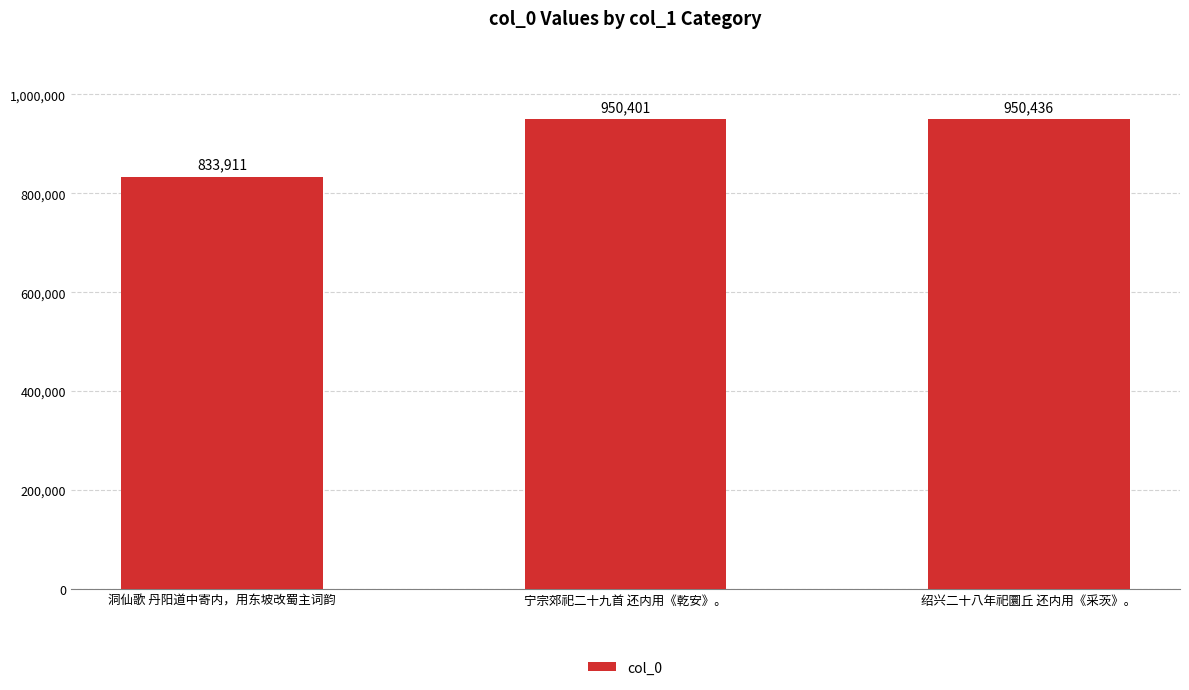

What is the sum of the values at 绍兴二十八年祀圜丘 还内用《采茨》。 and 洞仙歌 丹阳道中寄内，用东坡改蜀主词韵?

1784347